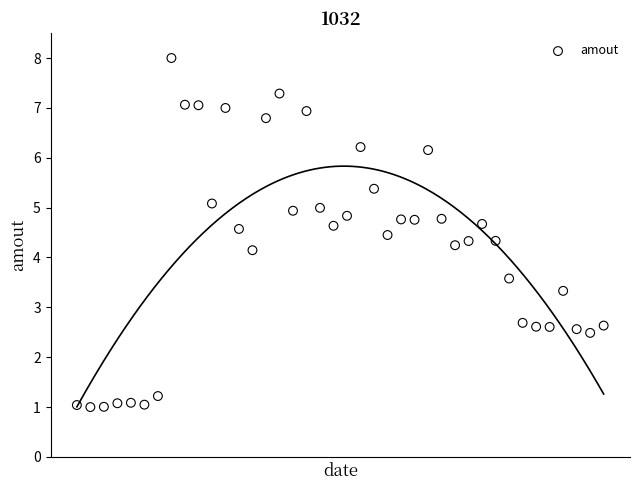

What is the range of Y values (max minus min)?

7.0